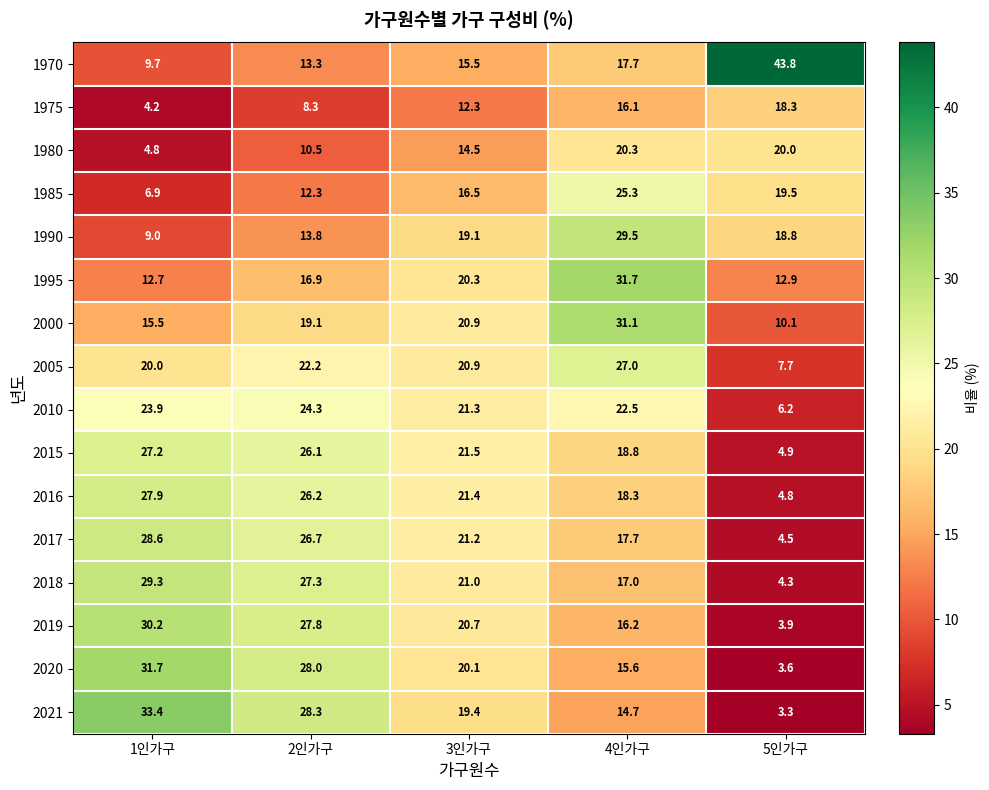

Rank the categories by 1995 value from highest to lowest.

4인가구, 3인가구, 2인가구, 5인가구, 1인가구